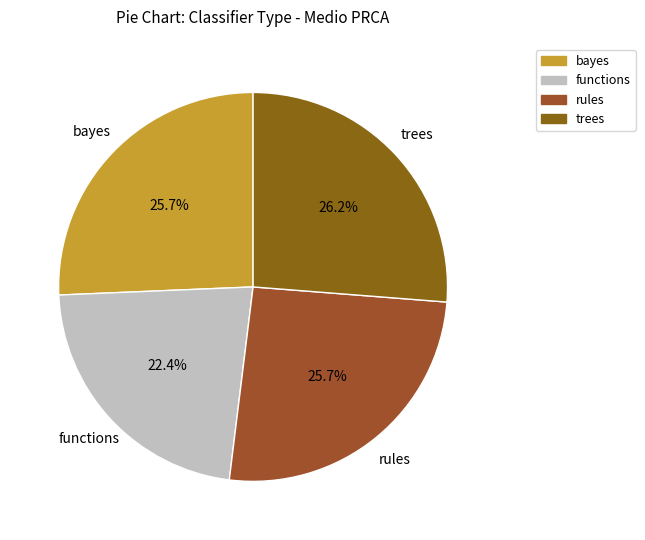

What percentage is NOT represented by bayes?

74.3%